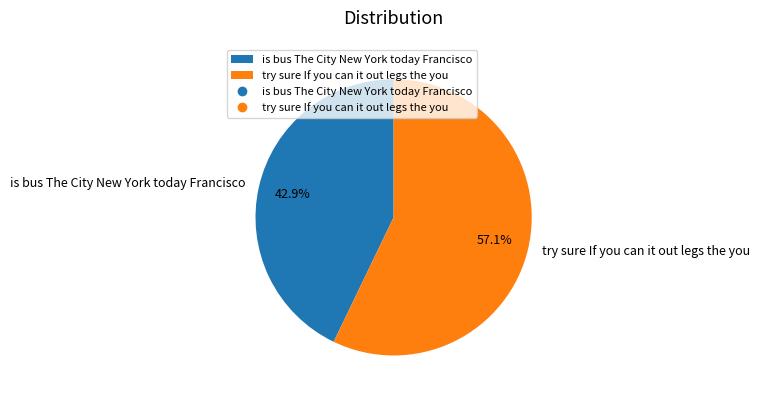

The try sure If you can it out legs the you slice represents 57% of the pie. True or false?

True